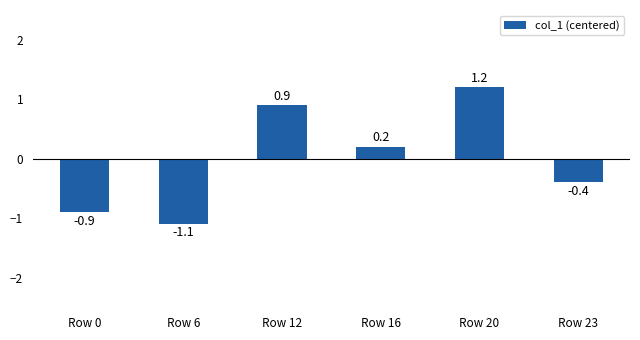

The chart shows a value of -1.5 at Row 0. True or false?

False